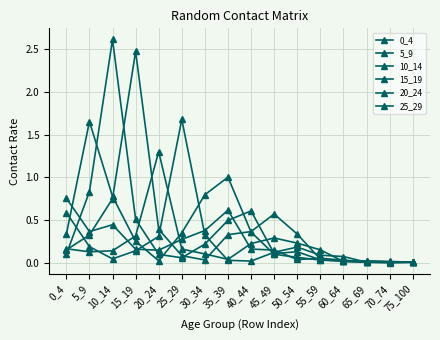

Is this an area chart (filled region under the line)?

No